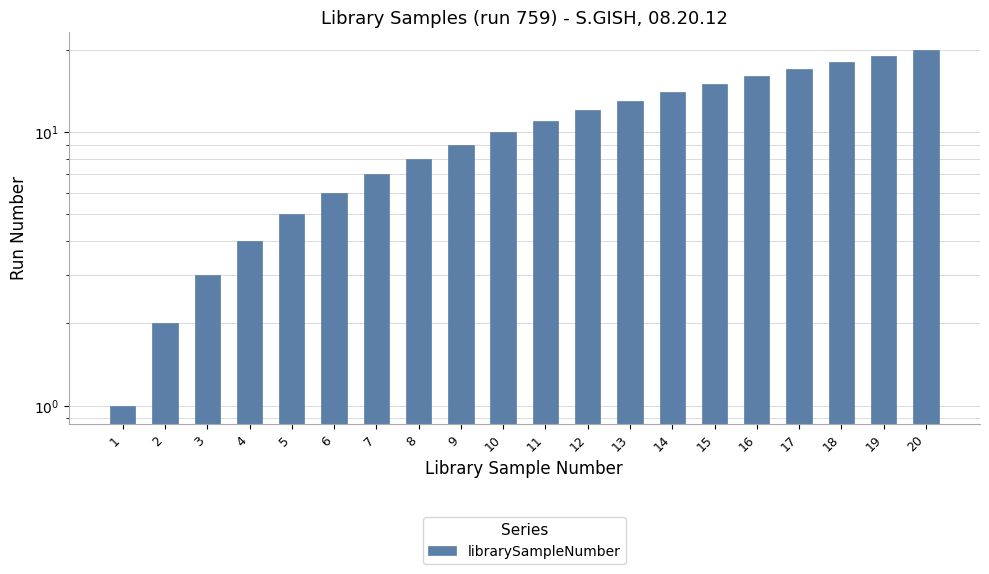

Rank the categories by value from highest to lowest.

20, 19, 18, 17, 16, 15, 14, 13, 12, 11, 10, 9, 8, 7, 6, 5, 4, 3, 2, 1